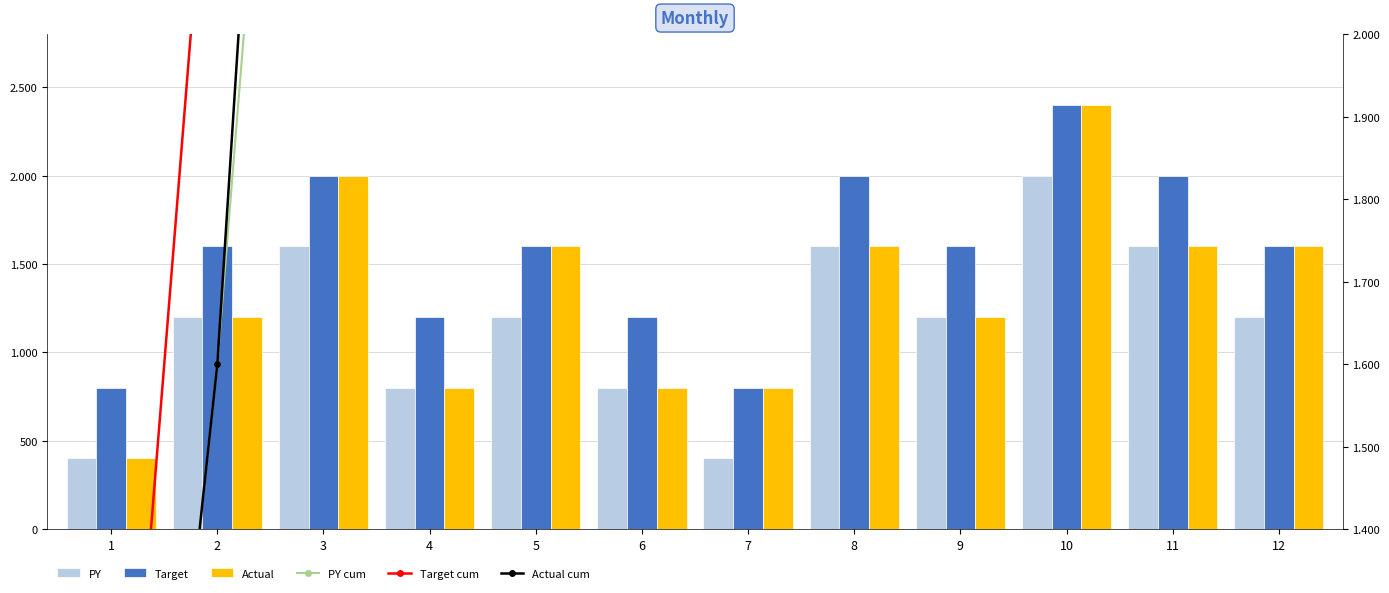

Rank the series at 4 from highest to lowest value.

Target cum, Actual cum, PY cum, Target, PY, Actual